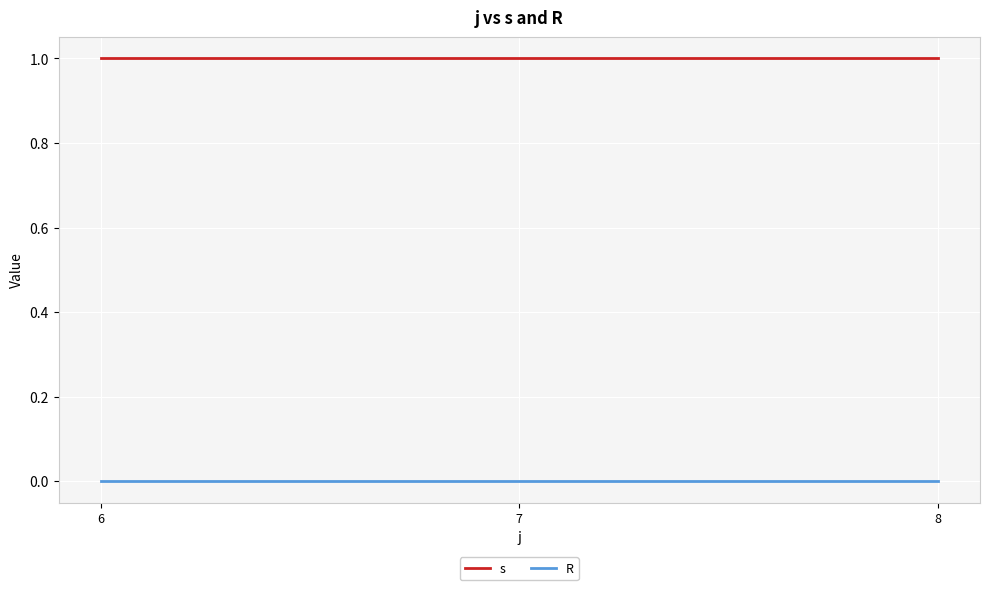

How many lines are shown in the chart?

2